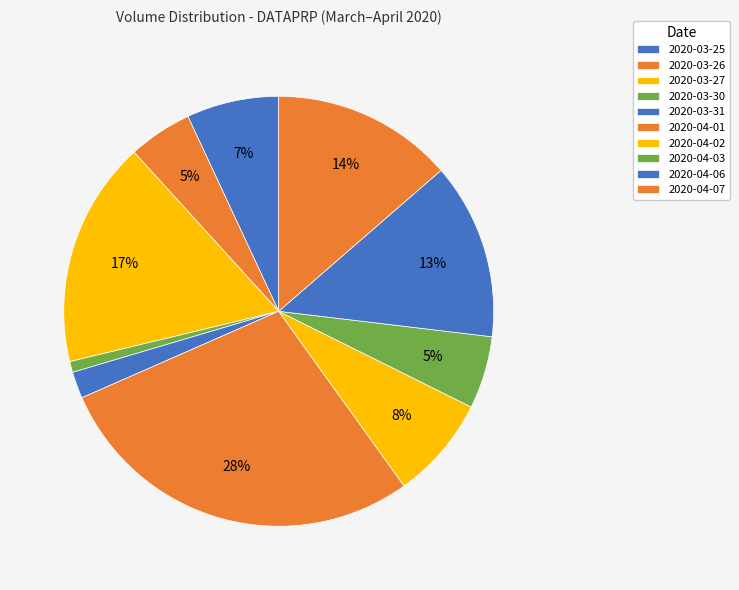

Rank the categories by value from lowest to highest.

2020-03-30, 2020-03-31, 2020-03-26, 2020-04-03, 2020-03-25, 2020-04-02, 2020-04-06, 2020-04-07, 2020-03-27, 2020-04-01